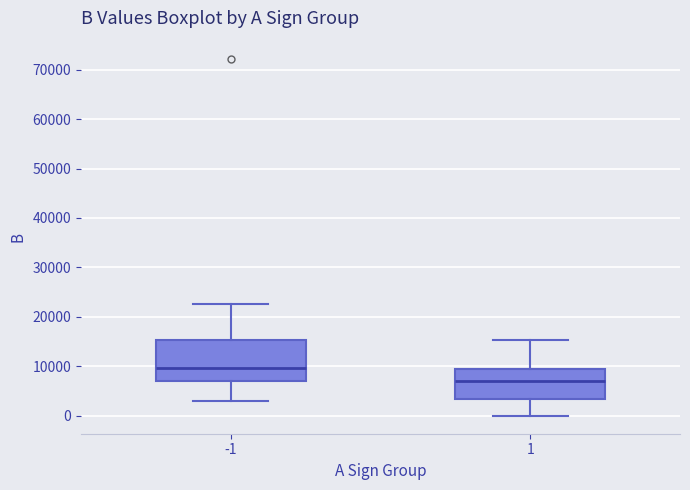

Reading left to right, read every box against the y-axis: the position of its median line, the range the box covers, and the ends of its whiskers. The values are not printed on the chart, so give them approximately, as read against the axis.

-1: median 10000, box 7000 to 15000, whiskers 3000 to 23000
1: median 7000, box 3000 to 9000, whiskers 0 to 15000